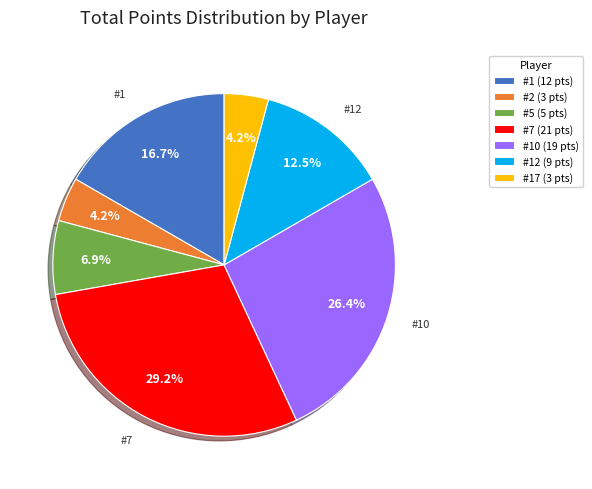

Approximately how many times larger is the value at #10 (19 pts) compared to #1 (12 pts)?

1.6